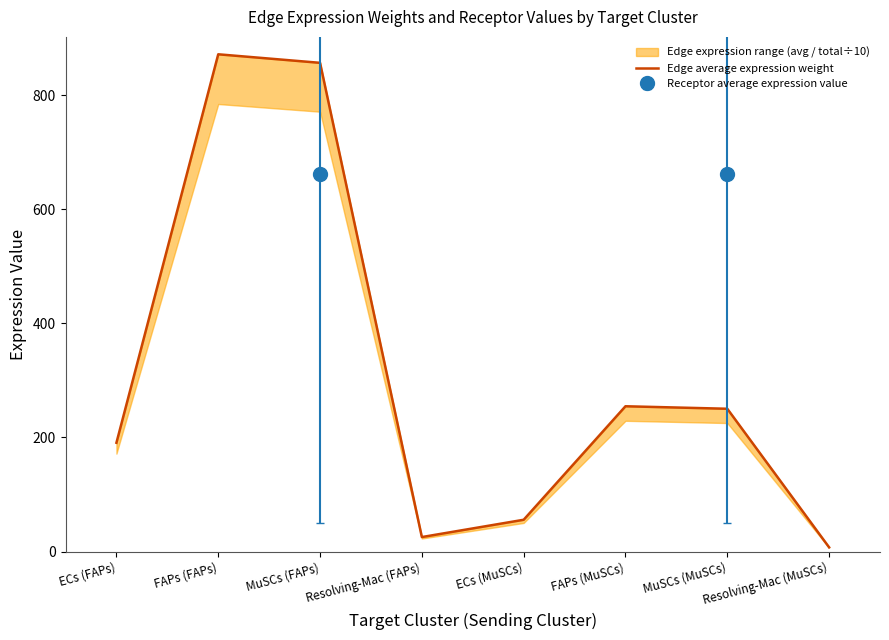

Reading right to left, extract all data points from this chart.

7.4	250.2	254.6	55.7	25.4	856.4	871.4	190.6